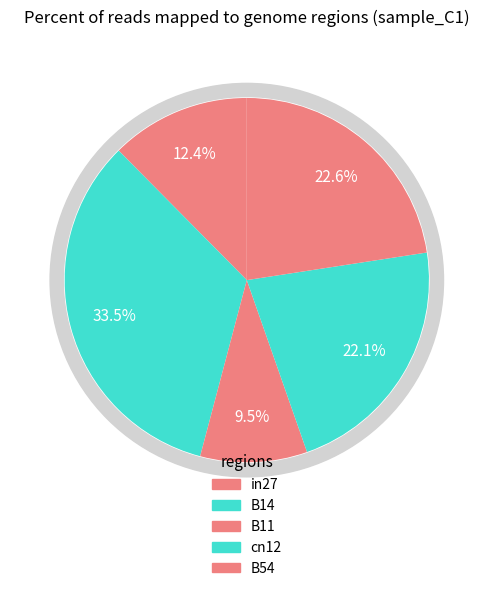

True or false: B14 accounts for 28% of the total.

False